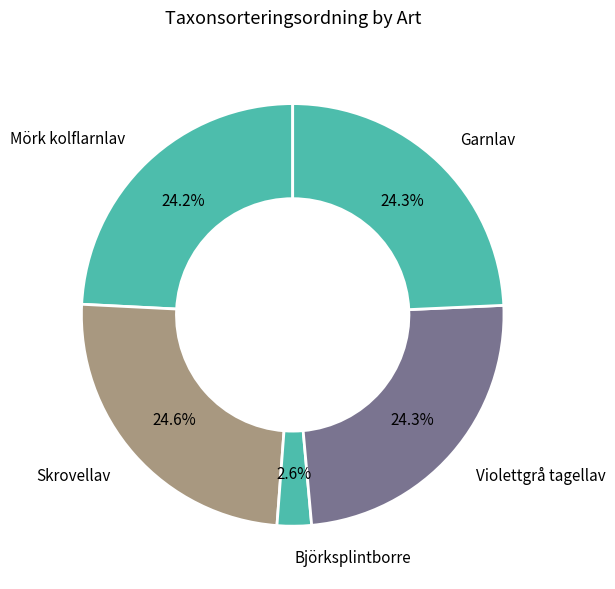

Which slice is the largest?

Skrovellav